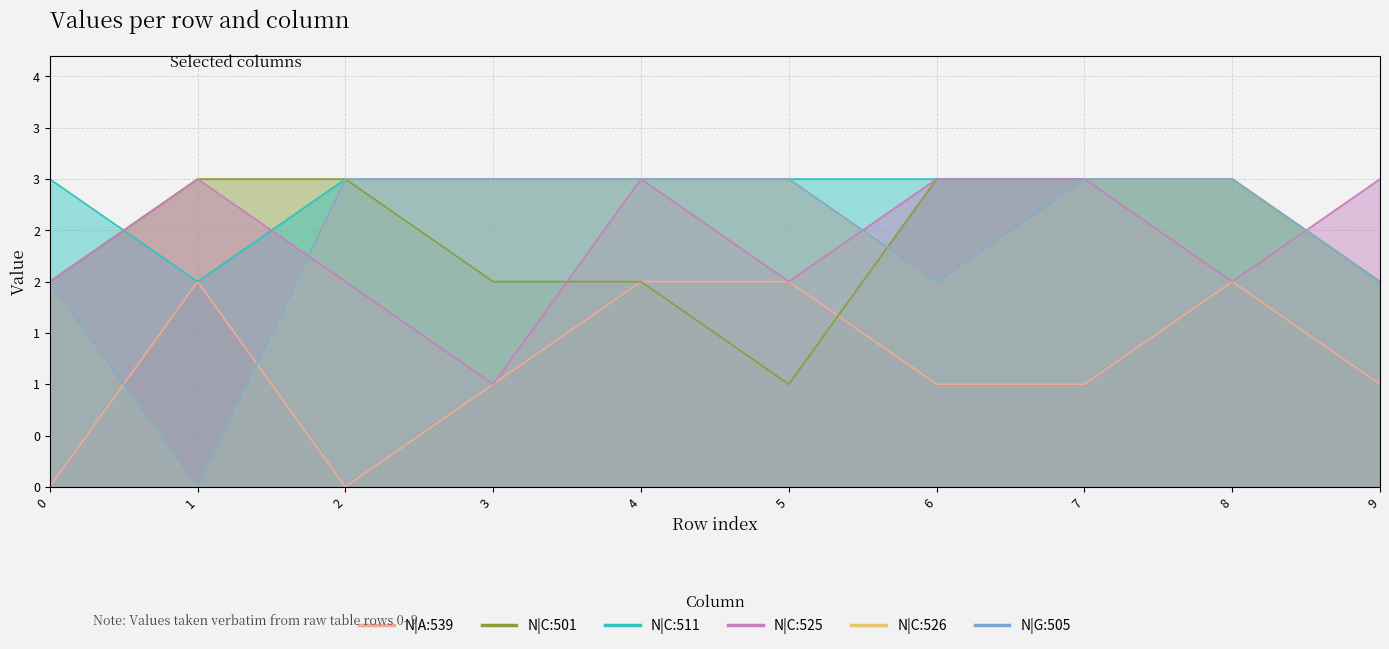

Rank the categories by N|A:539 value from lowest to highest.

0, 2, 3, 6, 7, 9, 1, 4, 5, 8